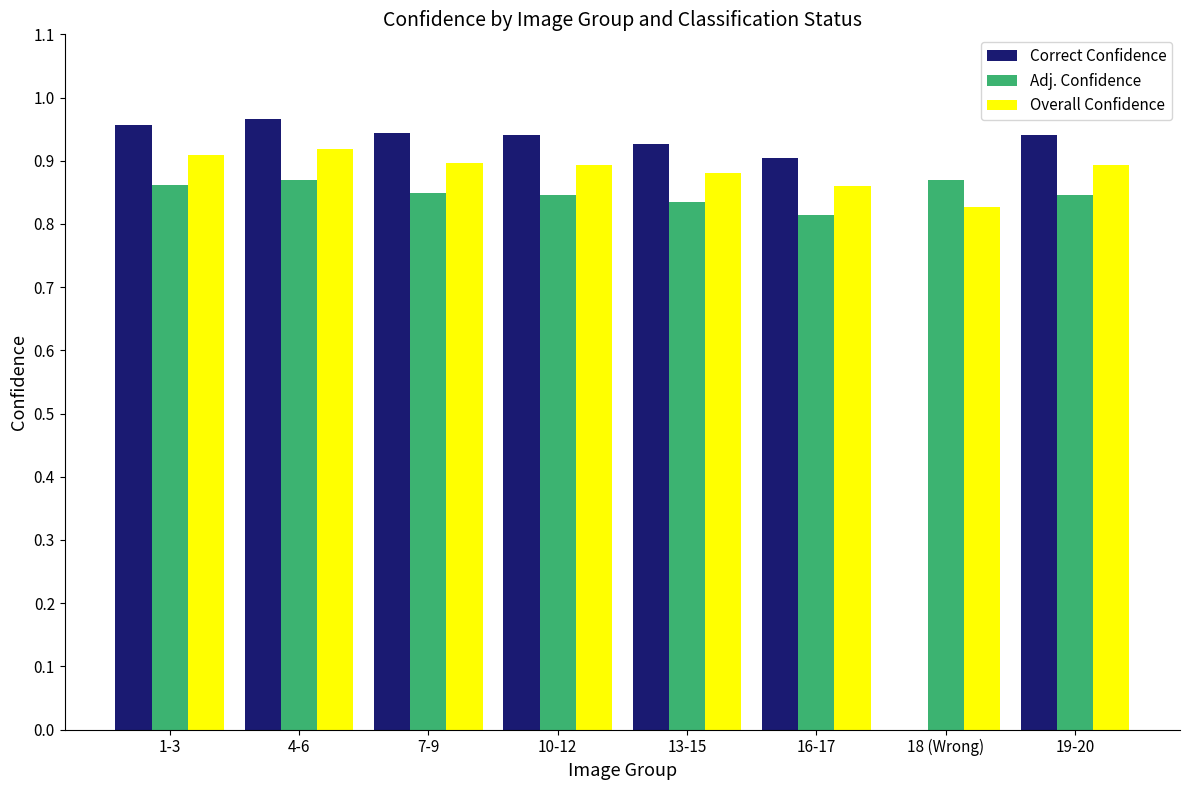

What is the sum of all Adj. Confidence values?

6.8